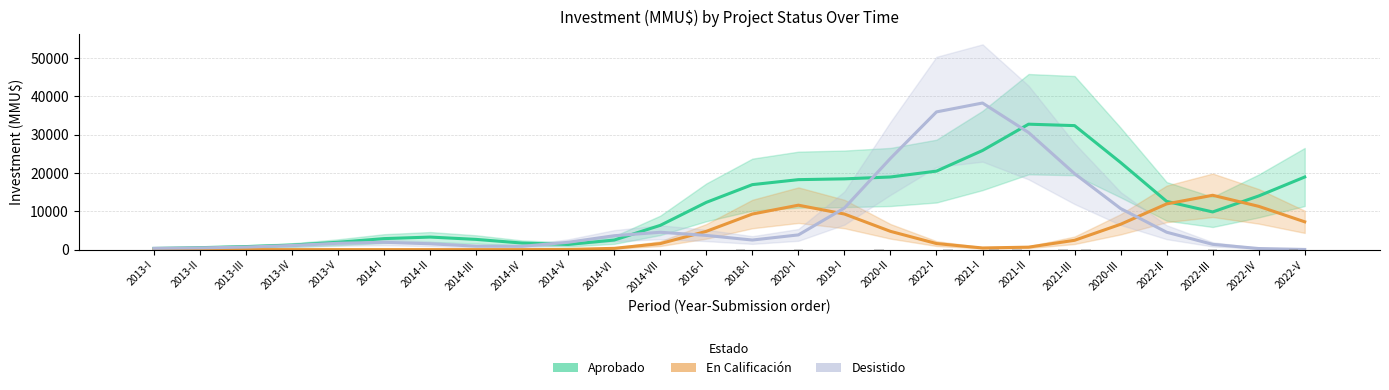

Rank the series by their maximum value, from highest to lowest.

Desistido, Aprobado, En Calificación